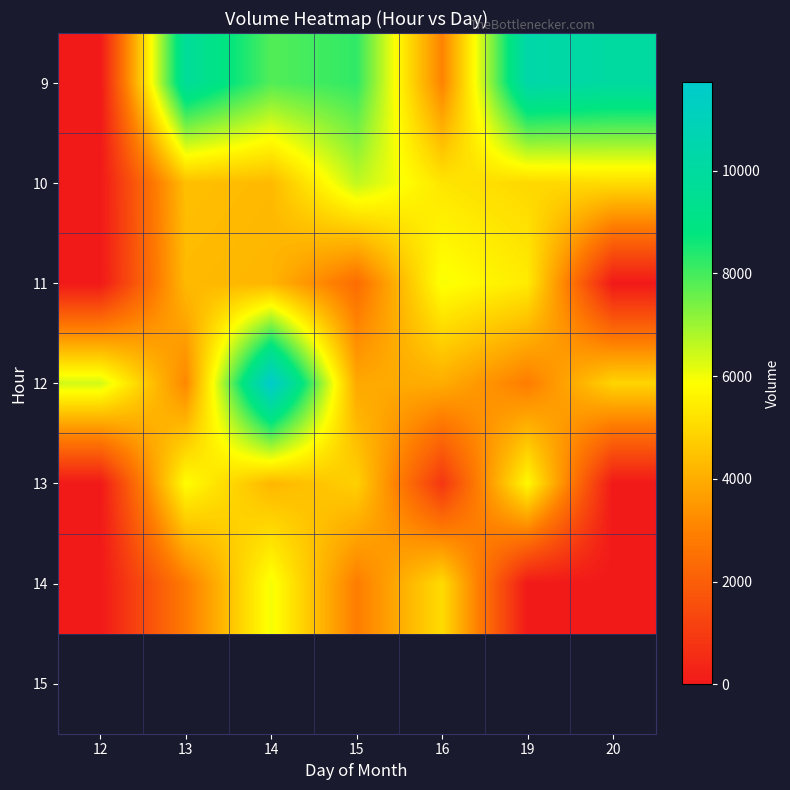

At how many categories does at least one series exceed 3211?

7